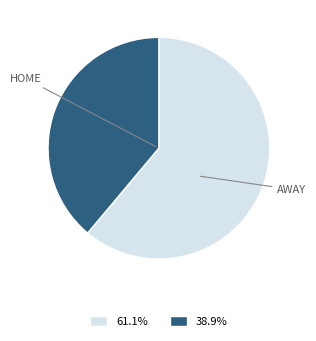

Does any single category account for the majority?

Yes